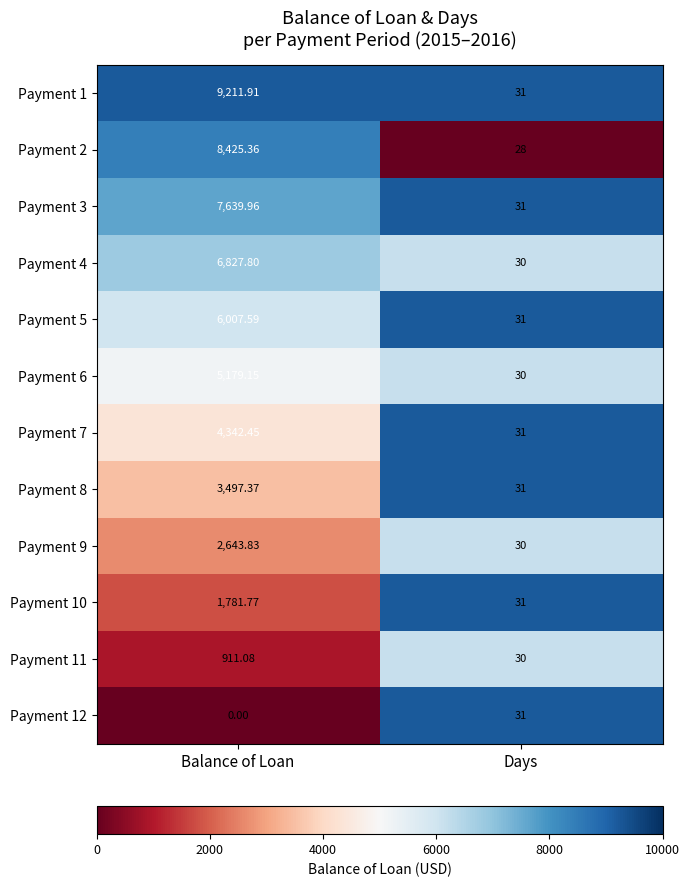

Which category has the lowest value across all series?

Balance of Loan